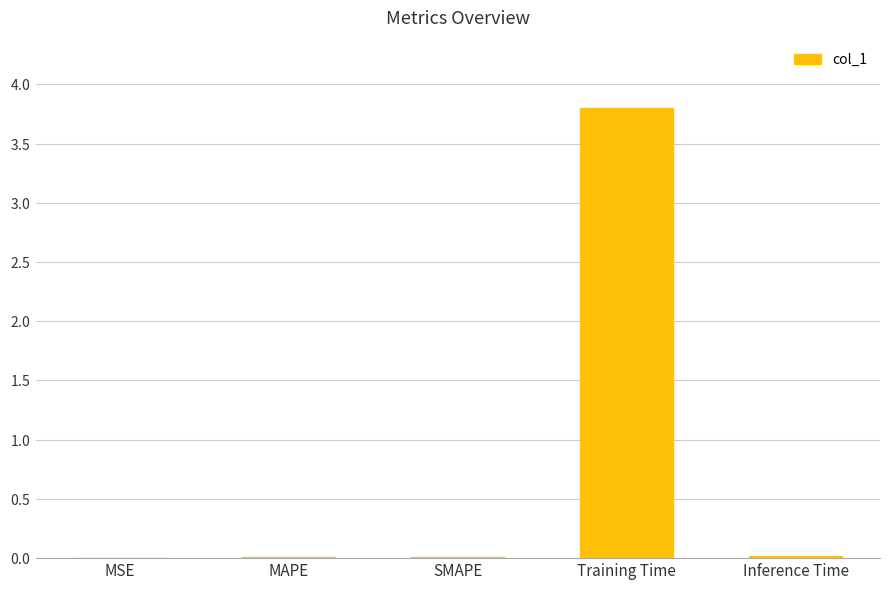

Does the chart contain stacked bars?

No